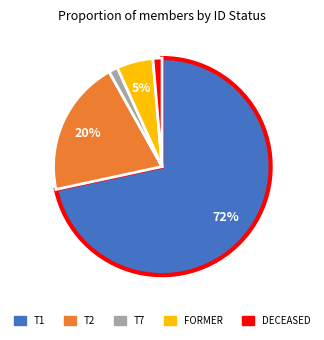

The T7 slice represents 1% of the pie. True or false?

True